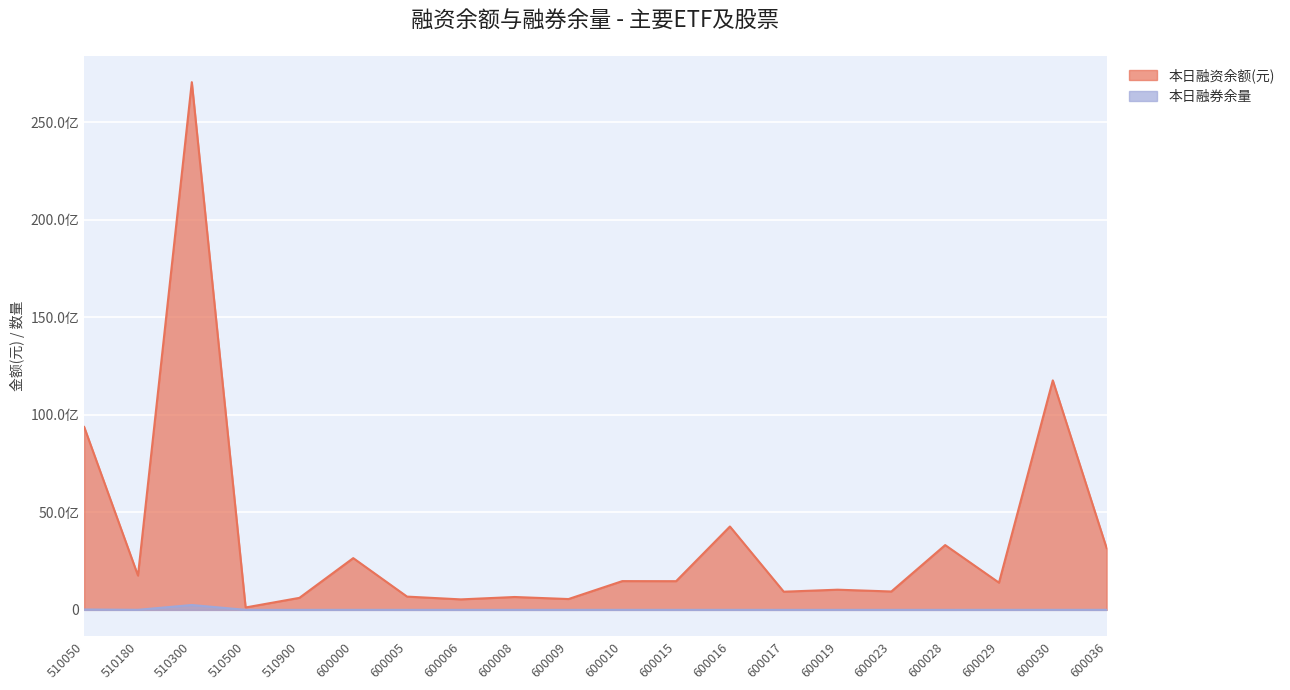

How many data points in 本日融资余额(元) are above 1471015670?

9